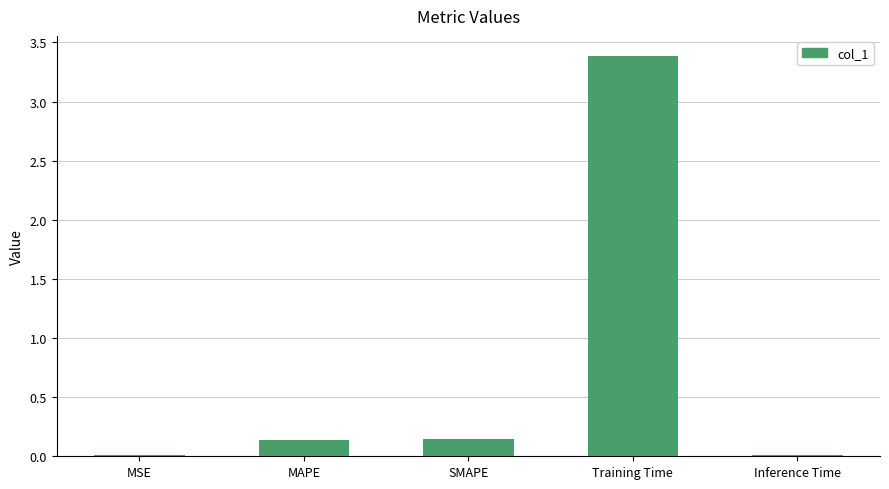

What is the label of the 5th bar from the right?

MSE